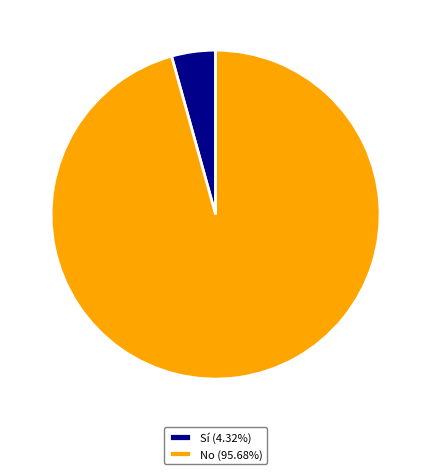

Approximately how many times larger is the value at No compared to Sí?

22.1